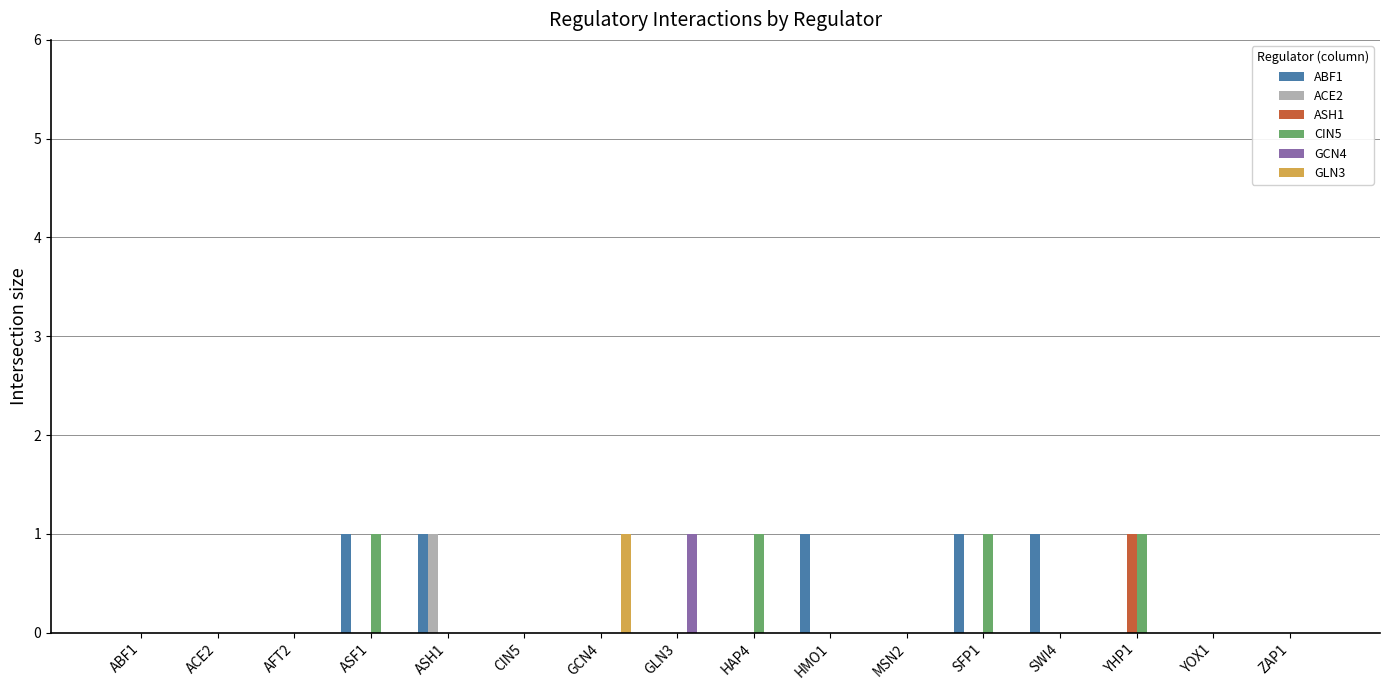

True or false: ABF1 has a value of 0 at YOX1.

True